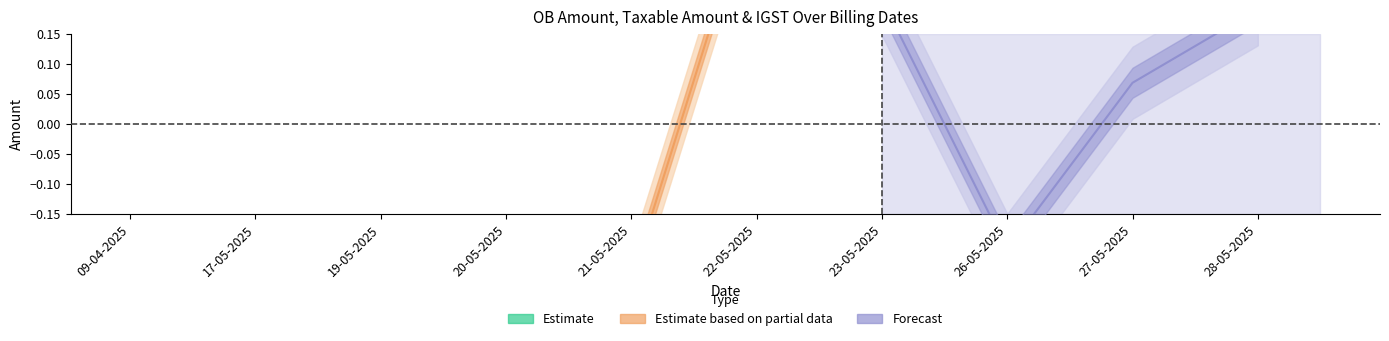

What is the smallest value displayed?

-0.3